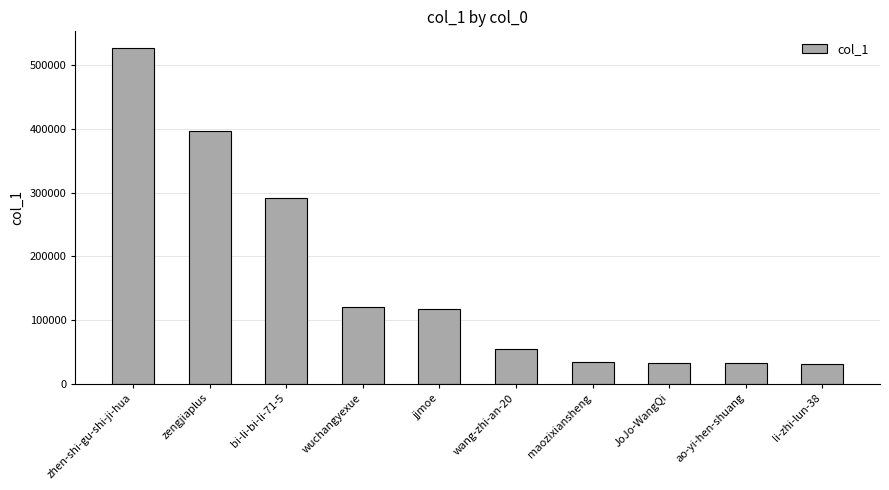

What is the maximum value shown in the chart?

526998